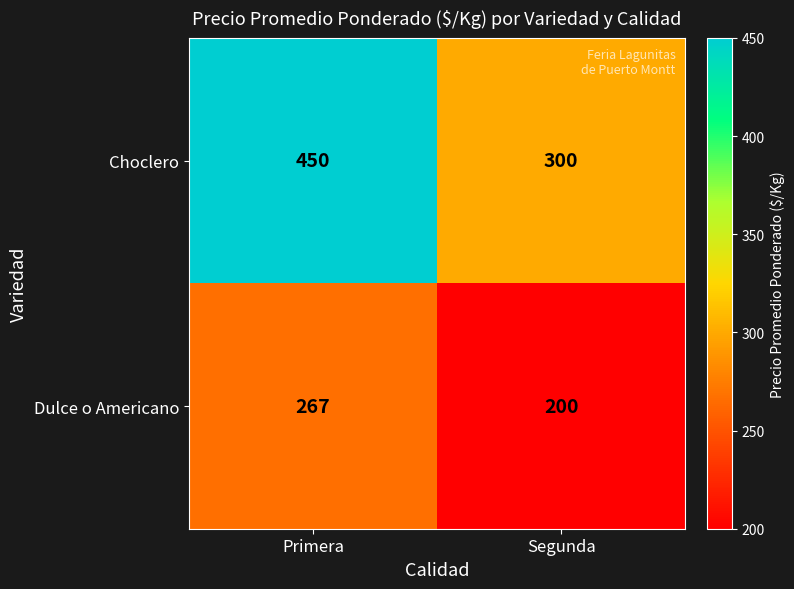

What is the spread (max minus min) of values at Primera?

183